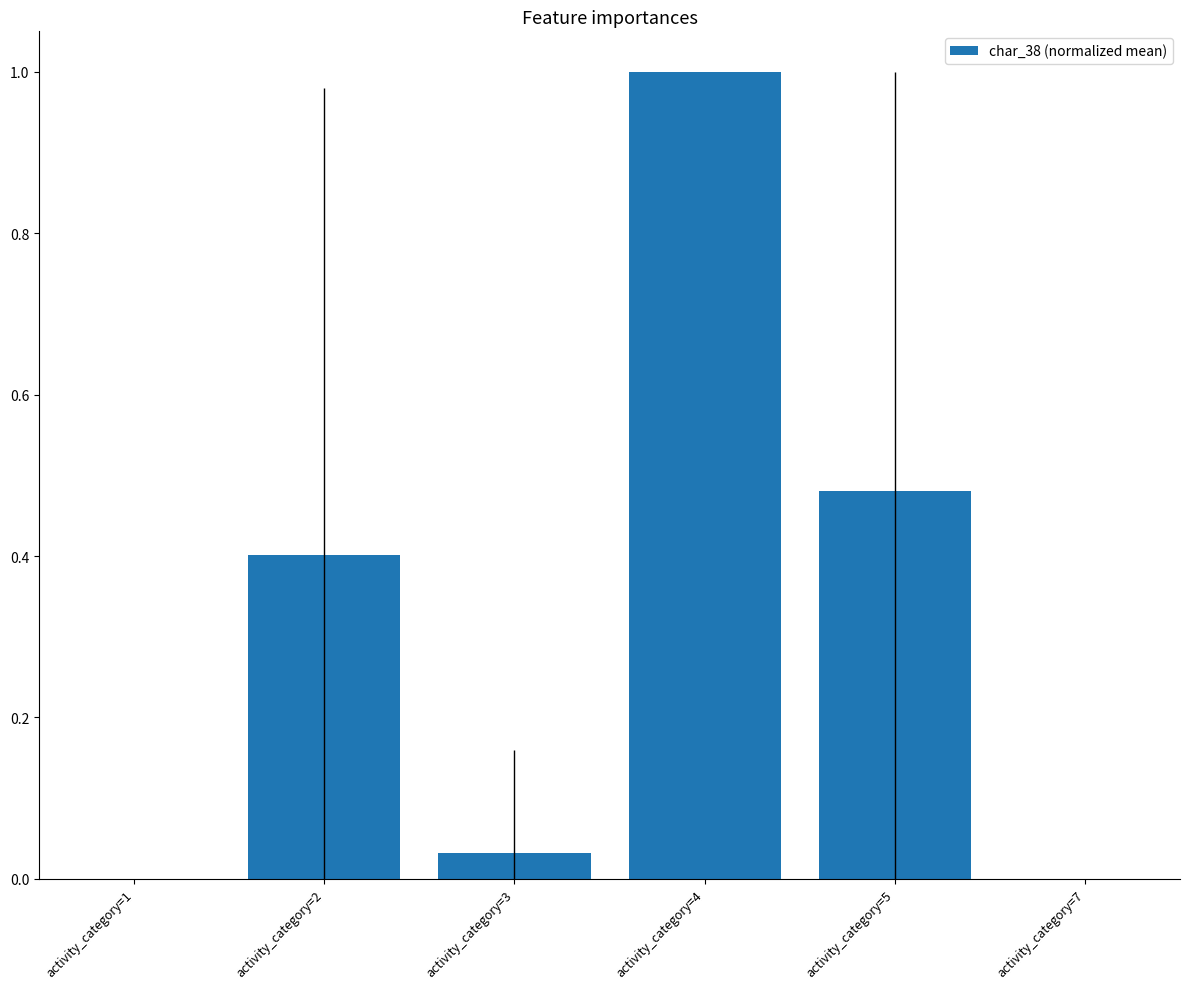

The chart shows a value of 0.0 at activity_category=3. True or false?

True